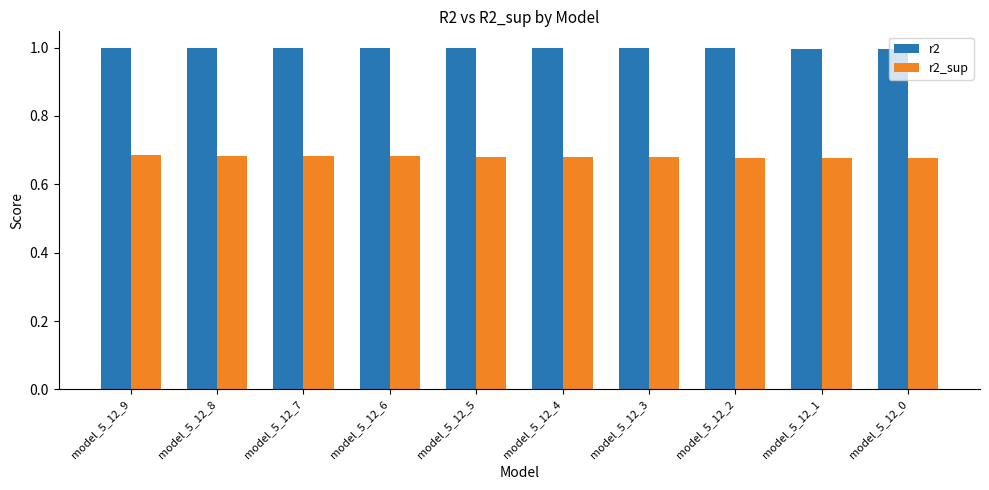

What is the difference between the highest and lowest values at model_5_12_0?

0.3